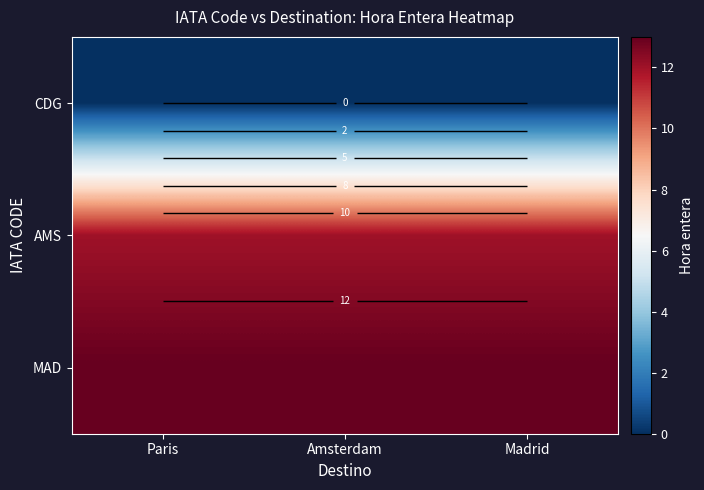

Rank the categories by CDG value from highest to lowest.

Paris, Amsterdam, Madrid